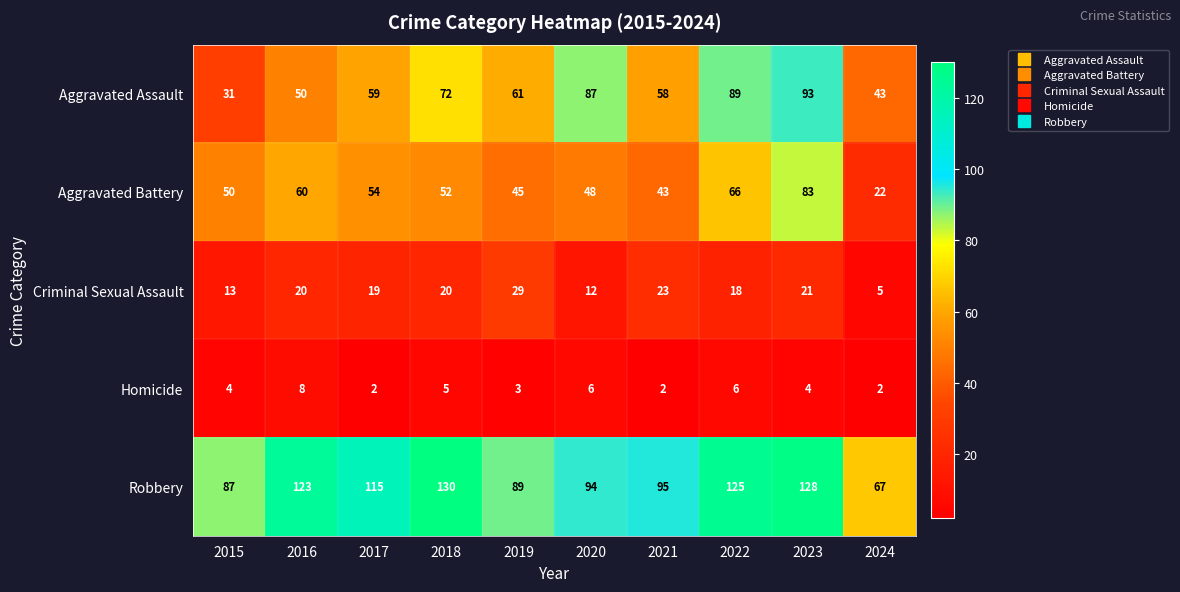

How many values in the Robbery series are below 115?

5